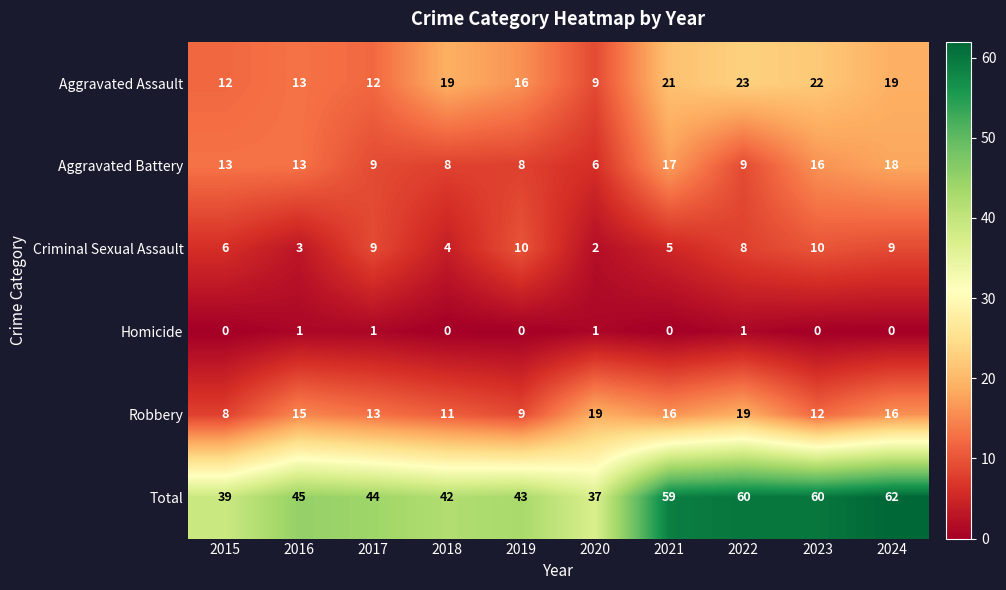

Which category has the highest value in the Aggravated Battery series?

2024